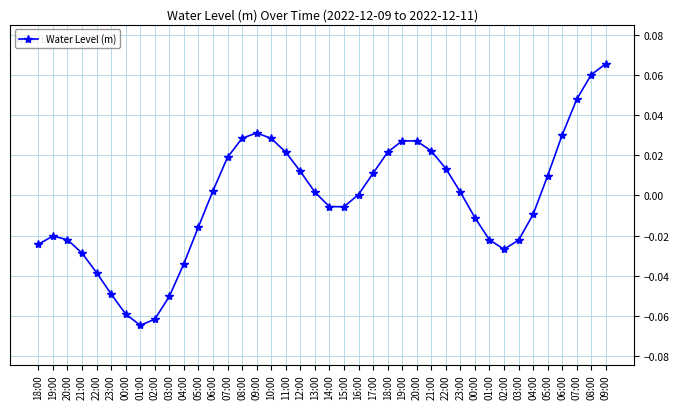

Where does the data first go above 0?

06:00